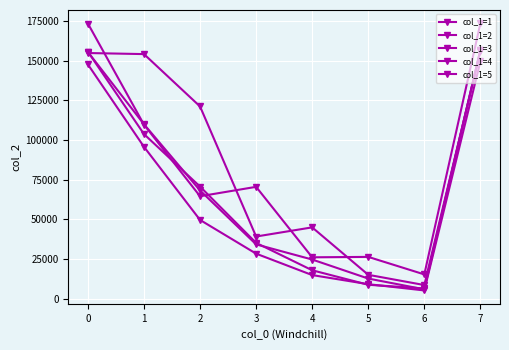

How many lines are shown in the chart?

5